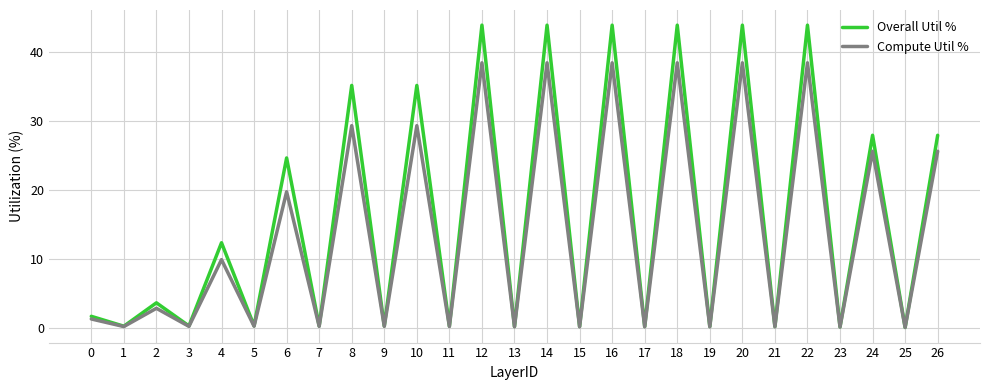

What is the difference between the Overall Util % values at 16 and 17?

43.7